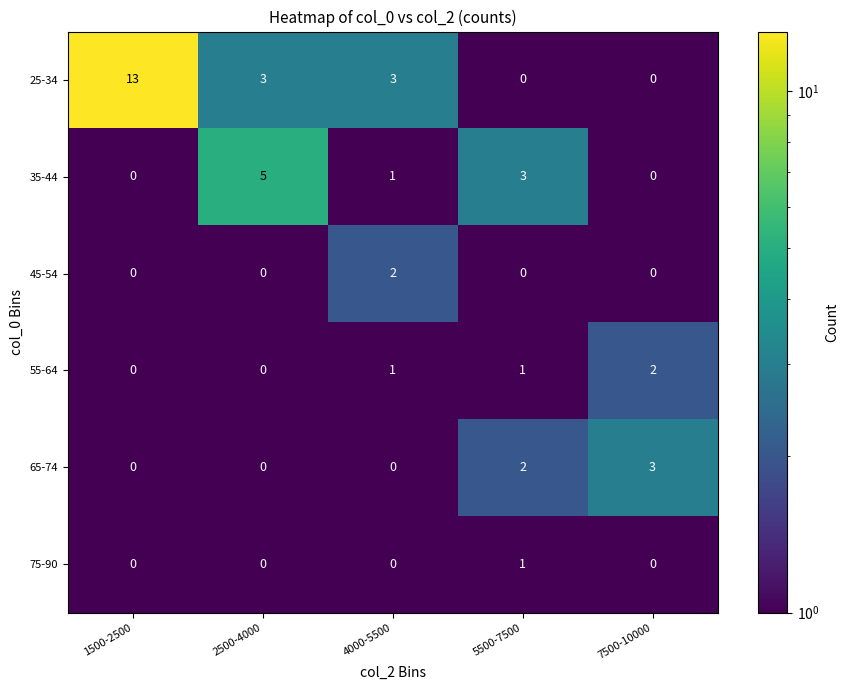

Which series has the largest total across all categories?

25-34